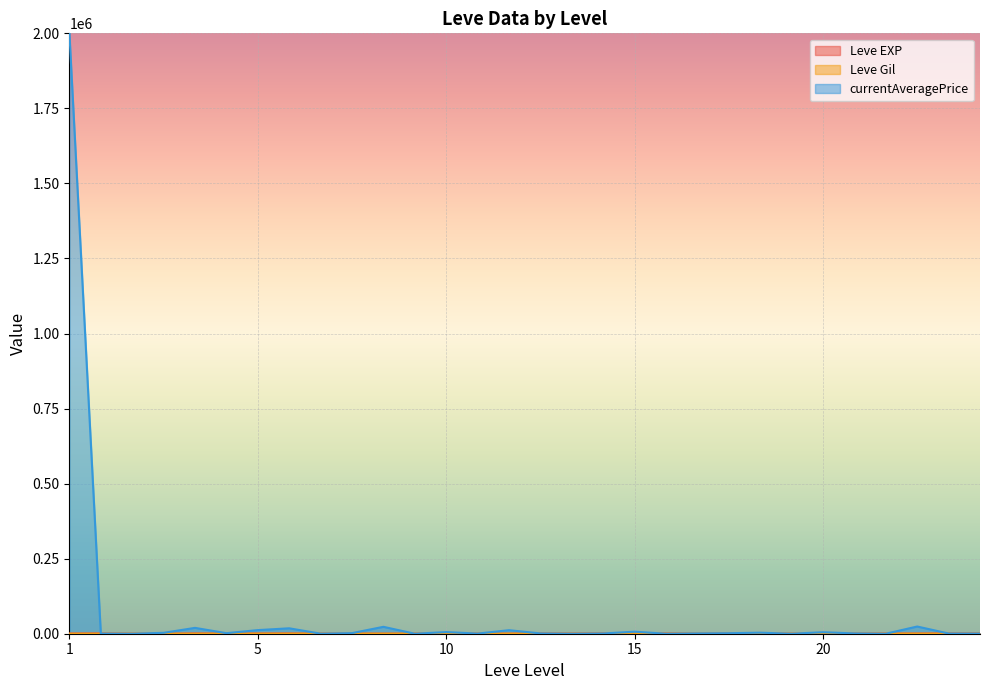

Which series has the widest spread of values?

currentAveragePrice